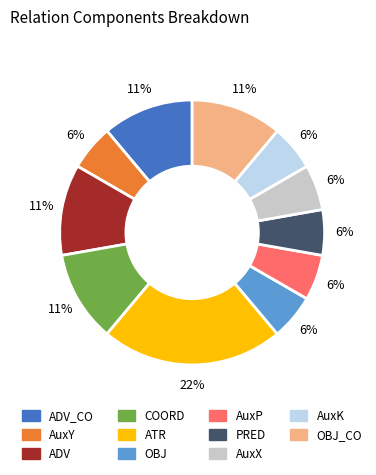

Is there a majority slice in this chart?

No